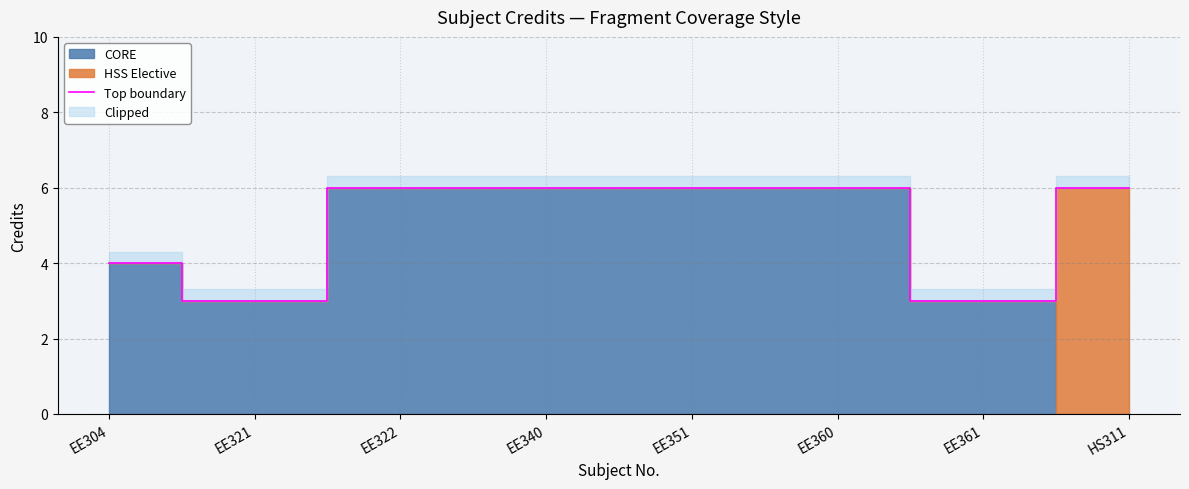

What is the average value?

5